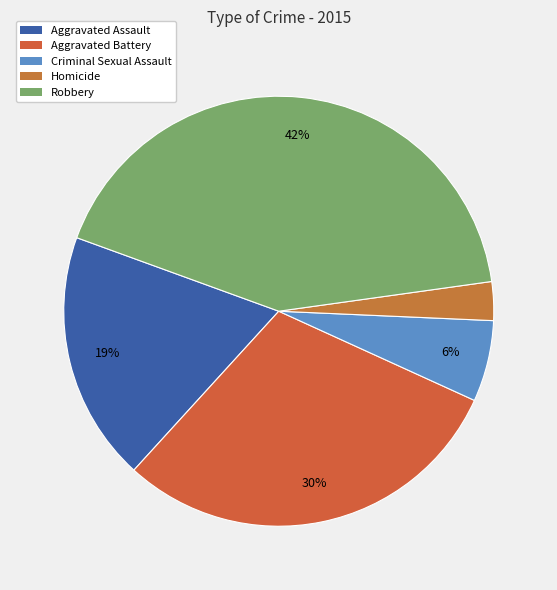

What percentage is NOT represented by Criminal Sexual Assault?

93.9%